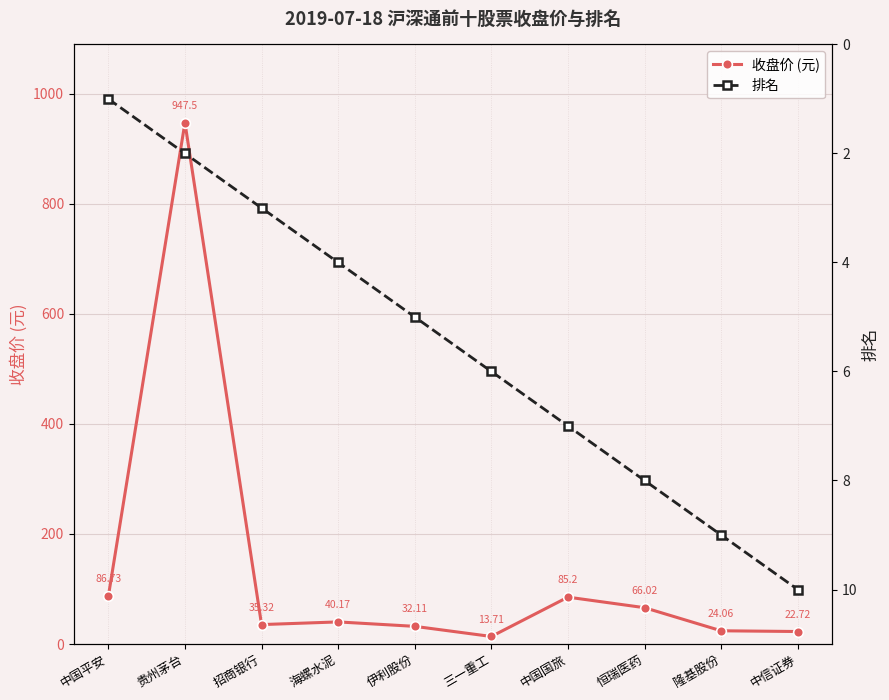

What is the label of the 5th point from the right?

三一重工